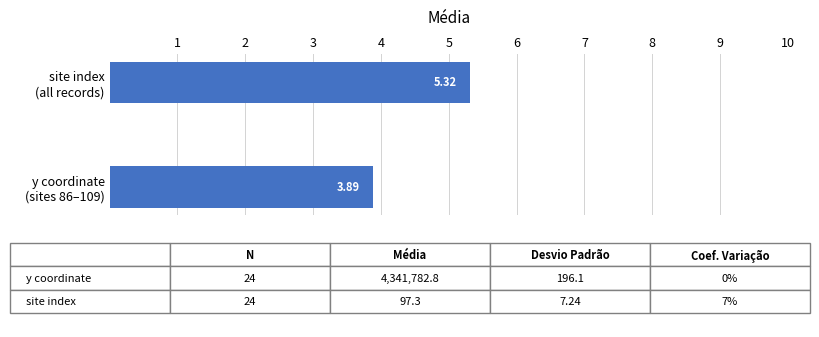

What is the average value?

4.6